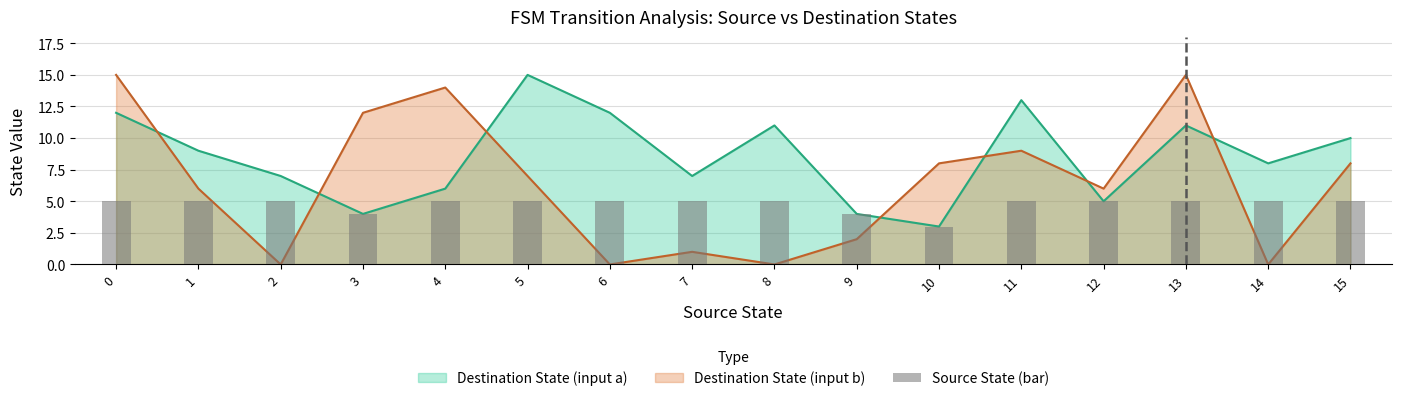

The value at 3 is 4. True or false?

True